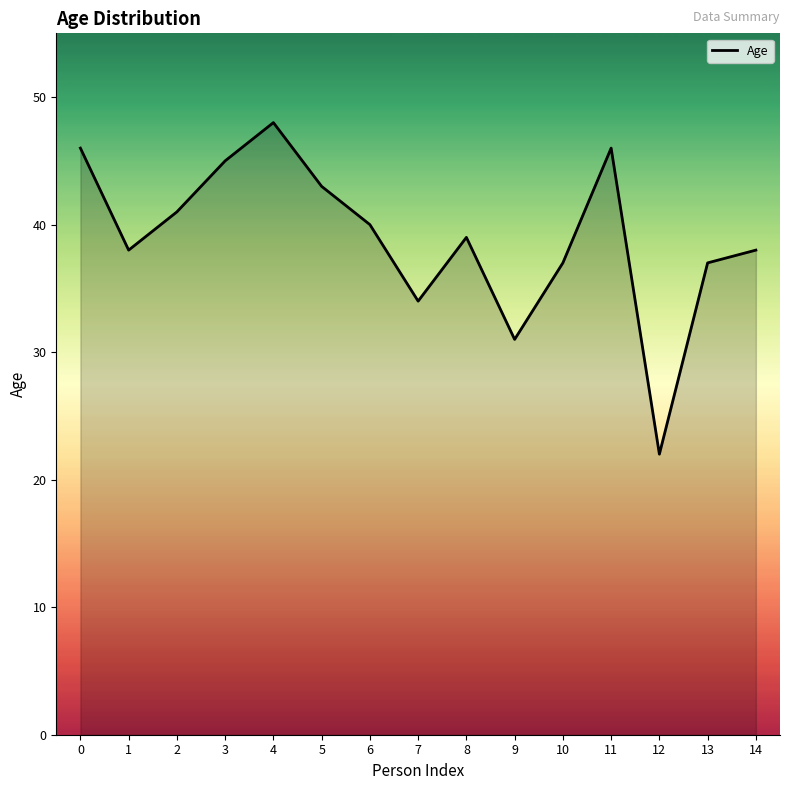

The value at 13 is 25. True or false?

False